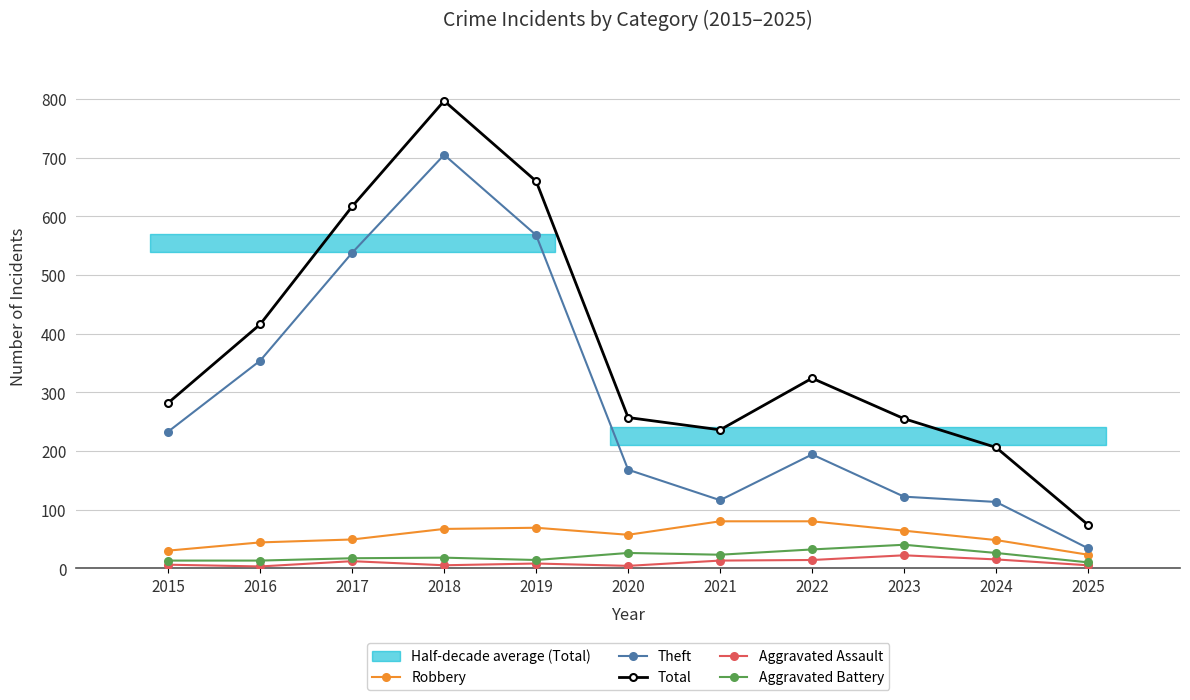

What is the lowest value of the Robbery series?

23